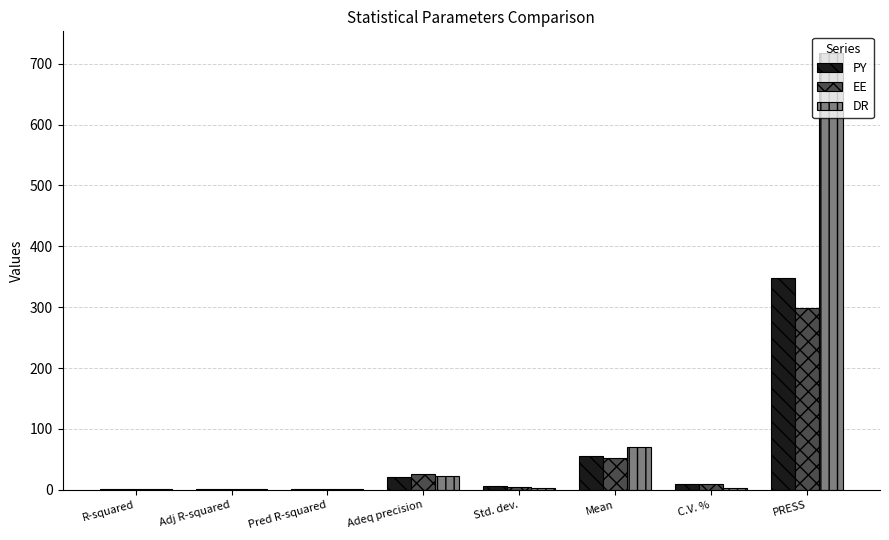

At which label is PY closest to 174?

Mean